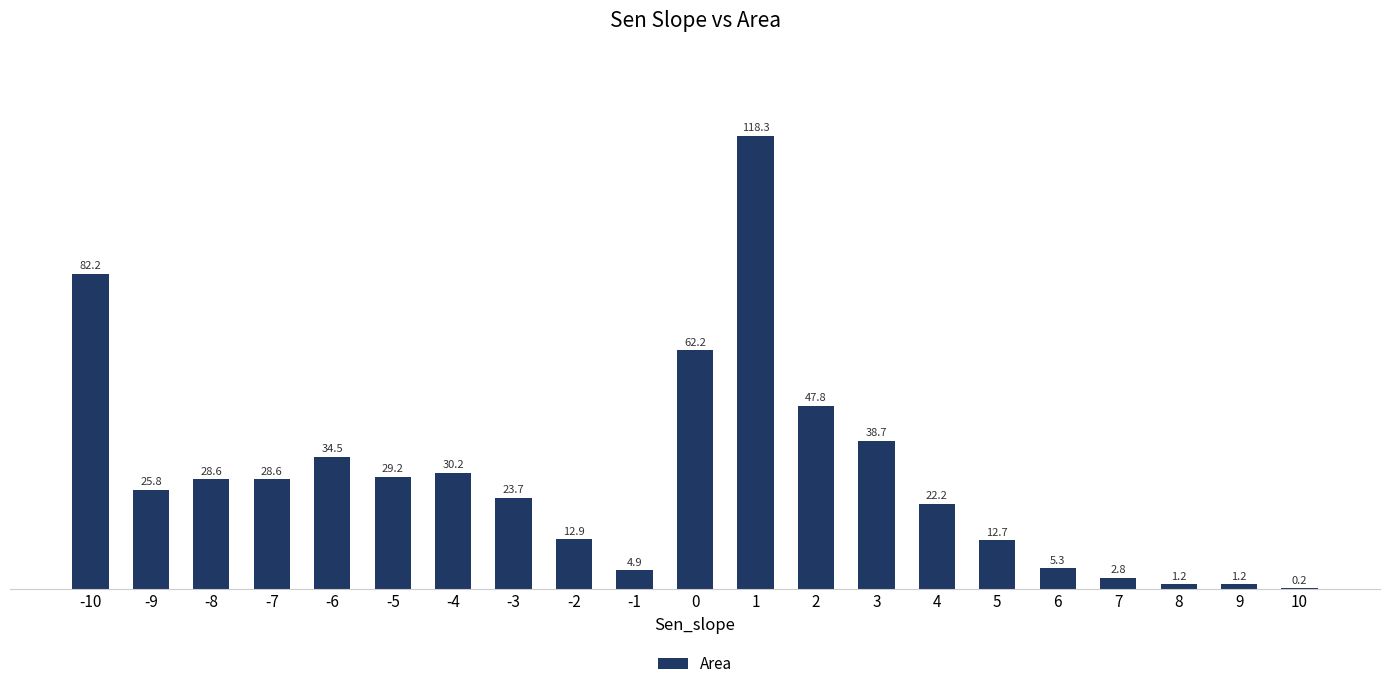

Reading left to right, what are all the values shown in this chart?

82.2	25.8	28.6	28.6	34.5	29.2	30.2	23.7	12.9	4.9	62.2	118.3	47.8	38.7	22.2	12.7	5.3	2.8	1.2	1.2	0.2